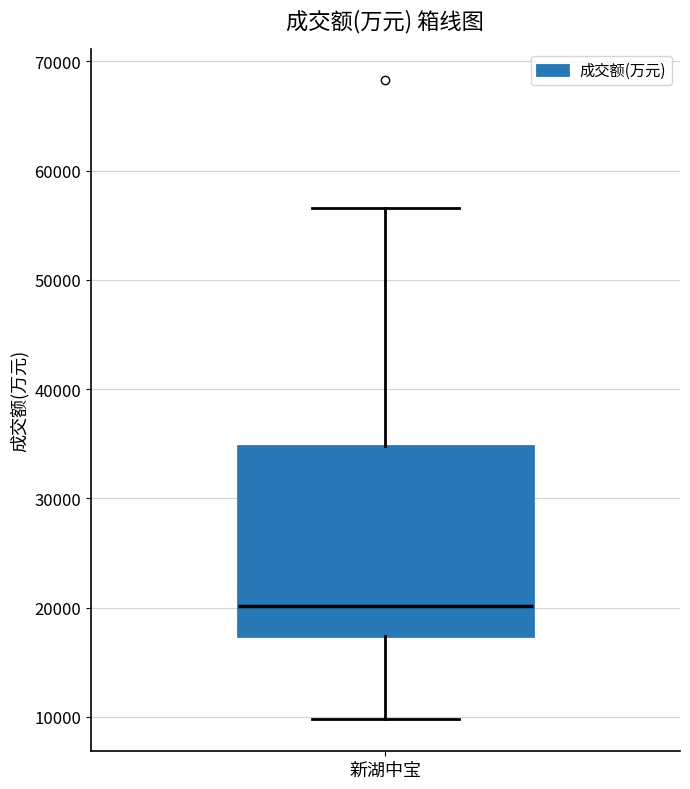

Read this box plot against the y-axis: the position of the median line, the range covered by the box, and the ends of both whiskers. The values are not printed on the chart, so give them approximately, as read against the axis.

median 20000, box 17000 to 35000, whiskers 10000 to 57000